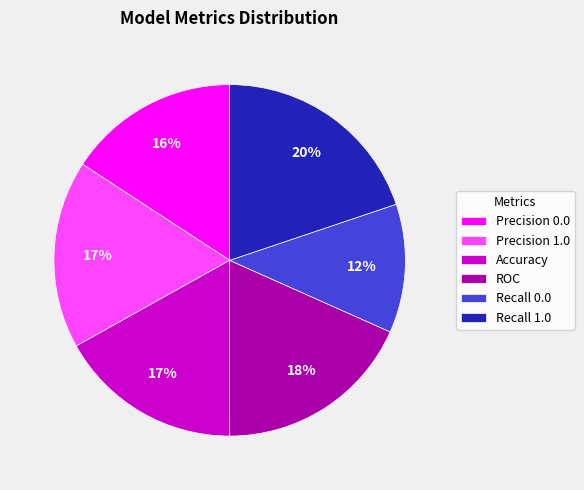

To the nearest percent, what is the difference between the ROC and Precision 1.0 slice percentages?

1%